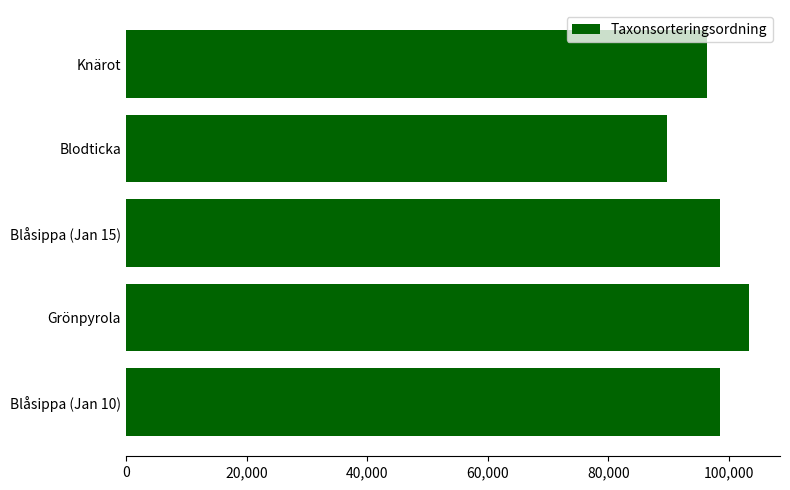

What is the difference between the second highest and second lowest values?

2186